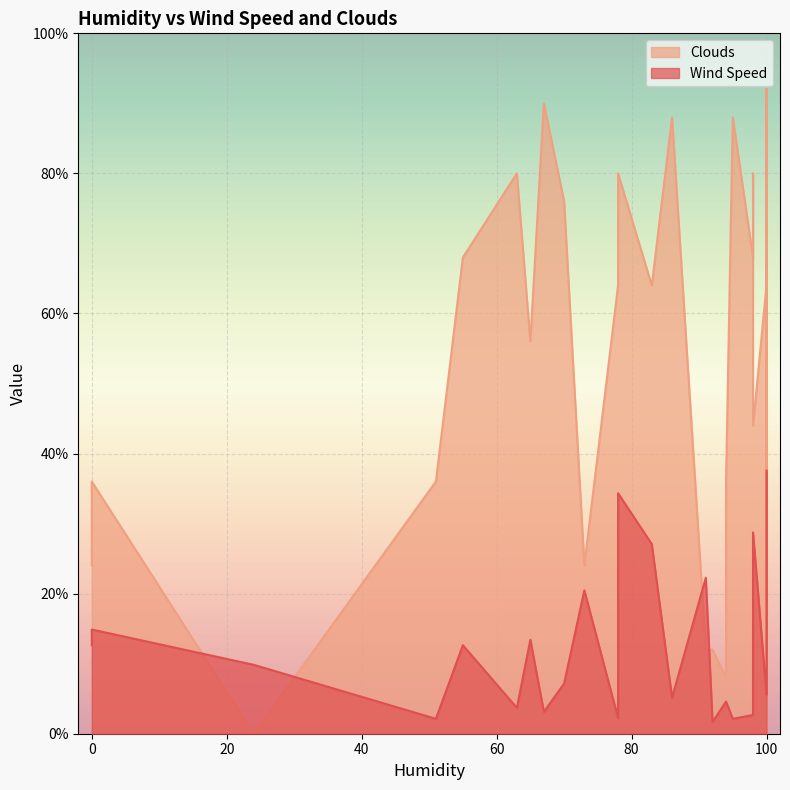

True or false: Wind Speed has a value of 6.1 at 100.

False